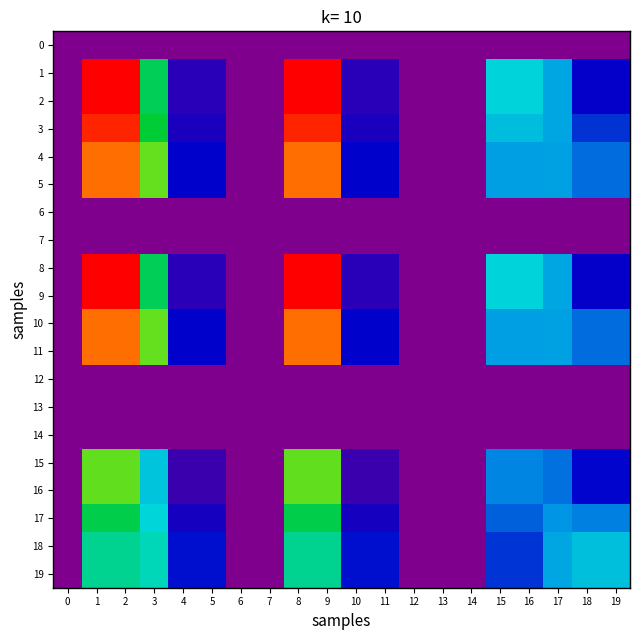

Which series has the largest total across all categories?

1